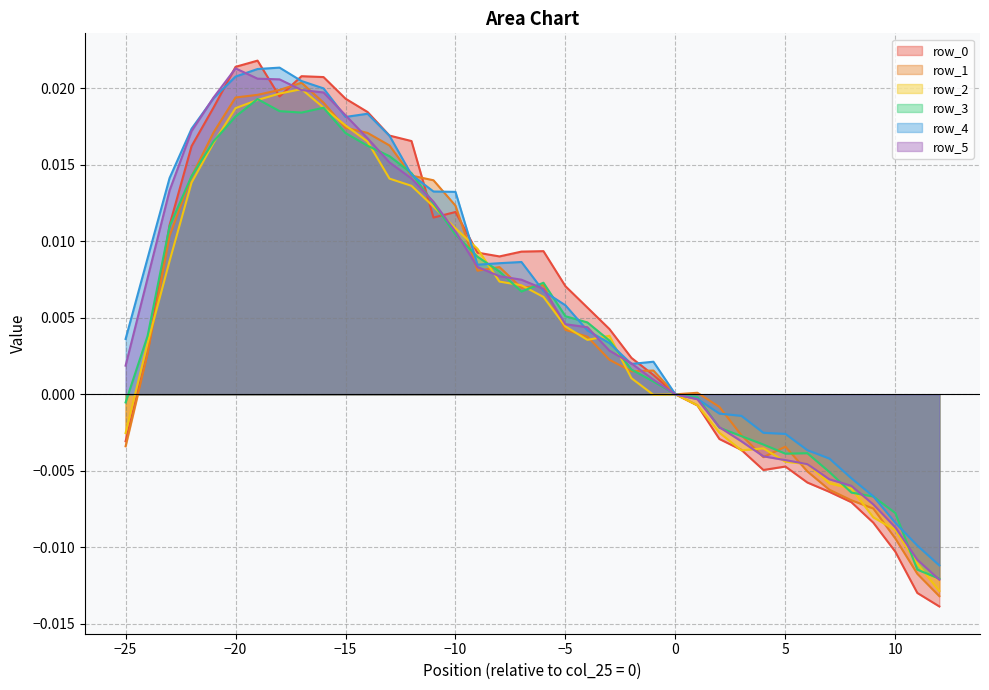

Where does the row_5 series first go above 0?

−25